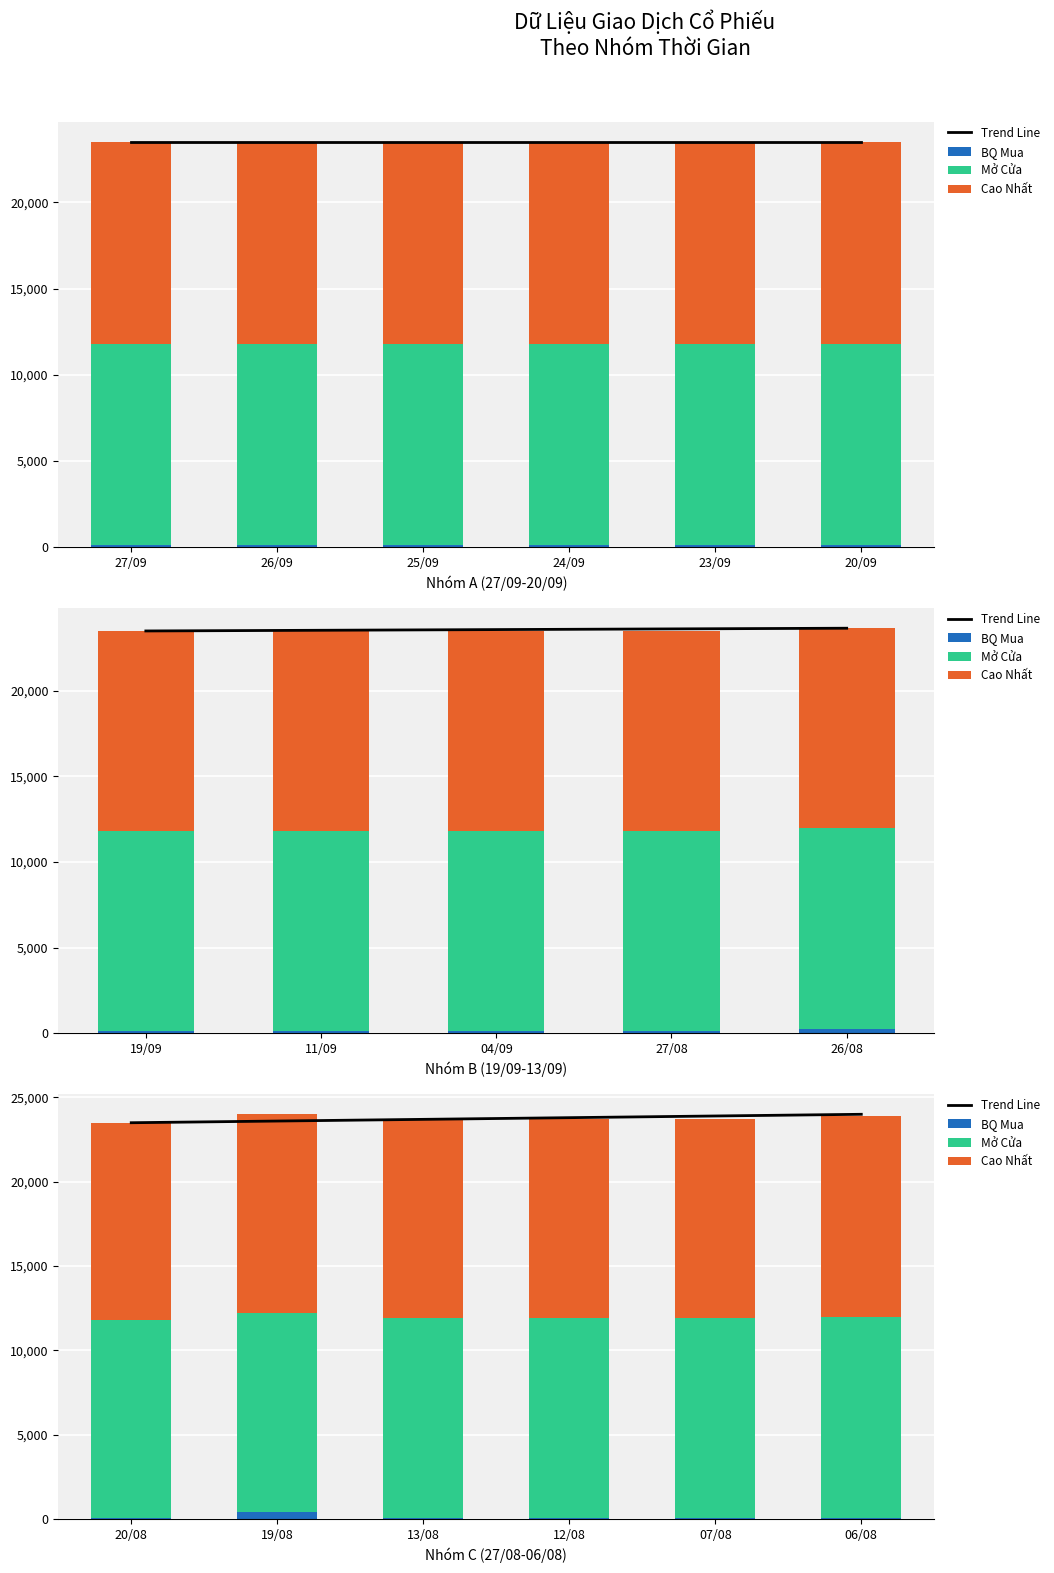

Is the value of Trend Line at 12/08 greater than the value of Cao Nhất at 13/08?

Yes